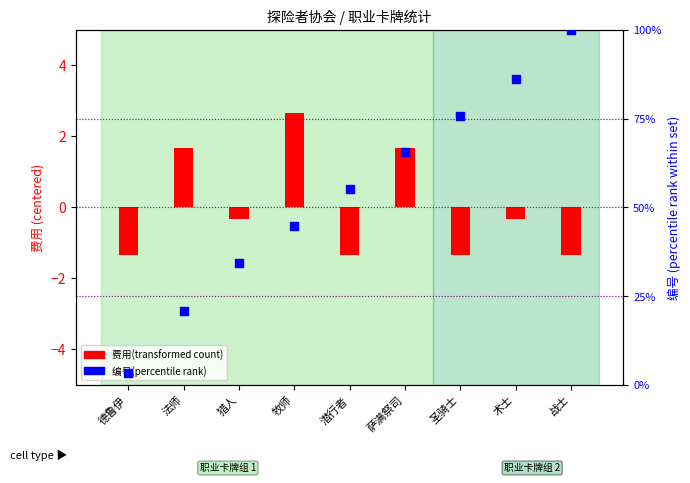

At which category is the sum across all series the highest?

战士